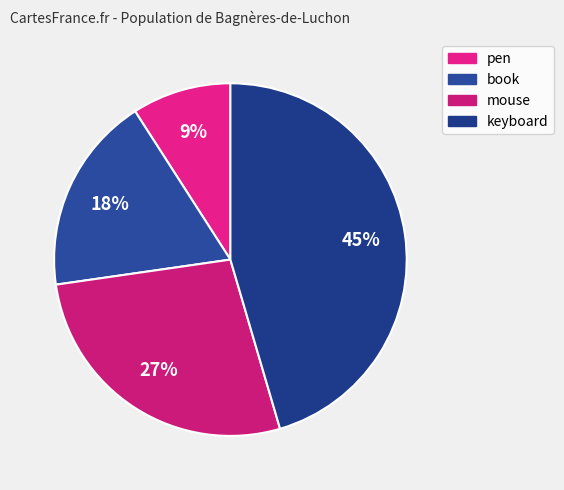

To the nearest percent, what portion does pen represent?

9%